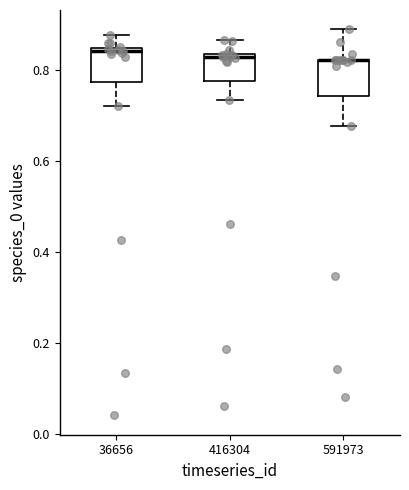

Where does the lower whisker of the box at x = 36656 end on the y-axis? The values are not printed on the chart, so give them approximately, as read against the axis.

0.72